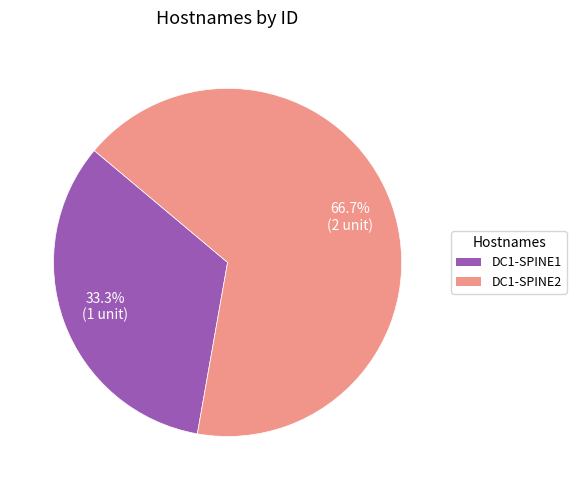

To the nearest percent, what is the difference between the largest and smallest slice percentages?

33%